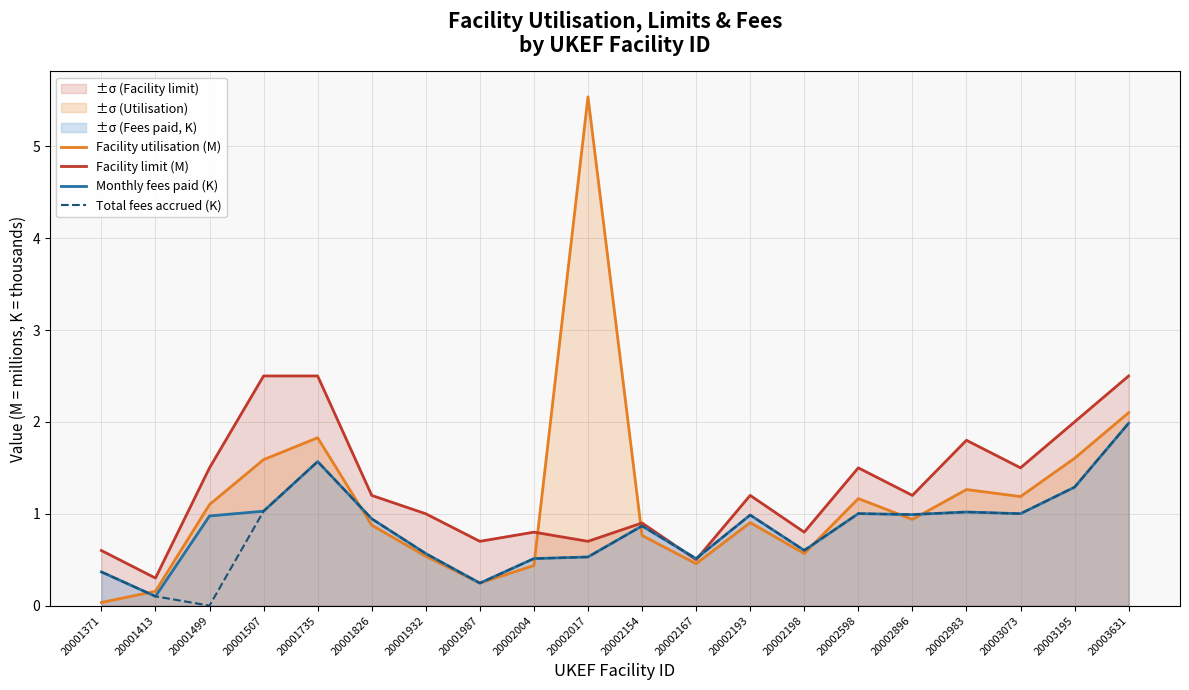

Where do Facility limit (M) and Monthly fees paid (K) first cross each other?

20002154 and 20002167